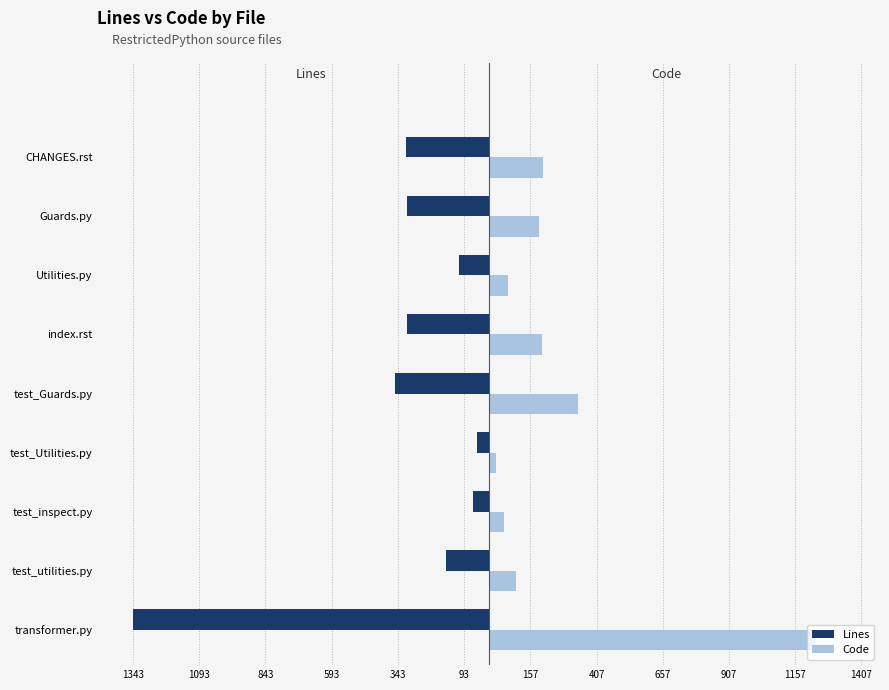

What are all the series names shown in the legend?

Lines, Code